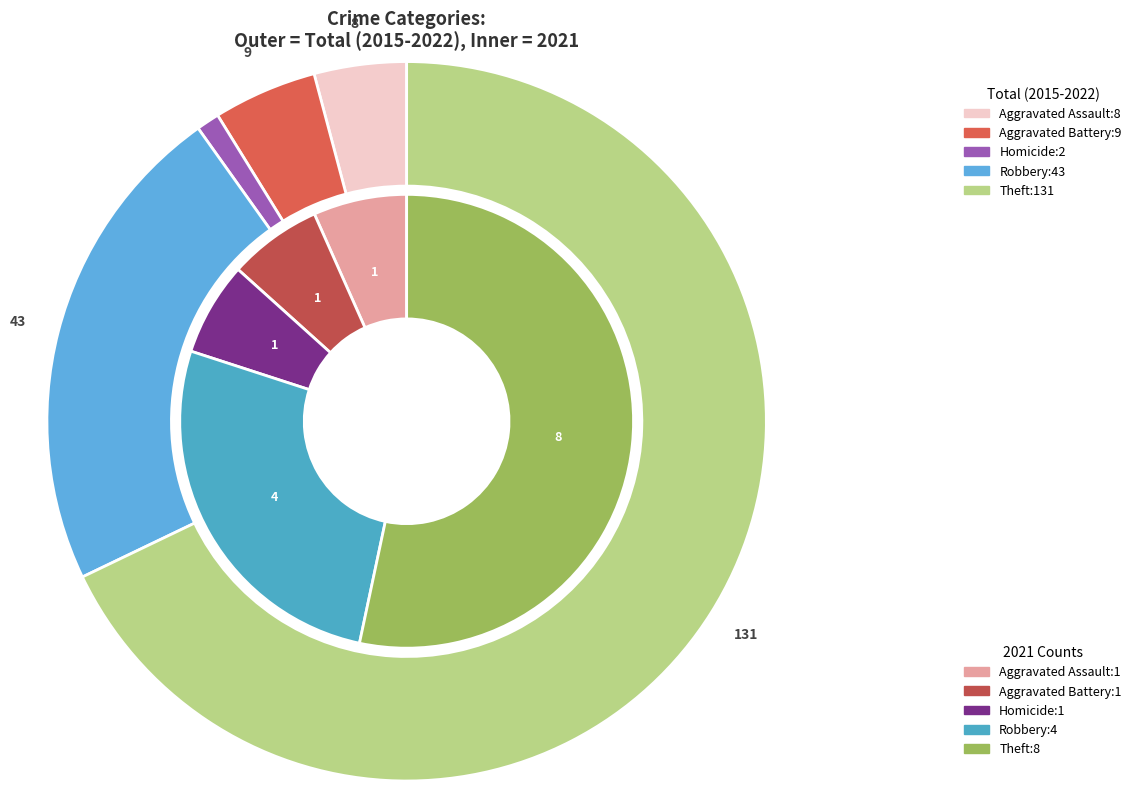

What percentage is the values_total slice, to the nearest percent?

7%